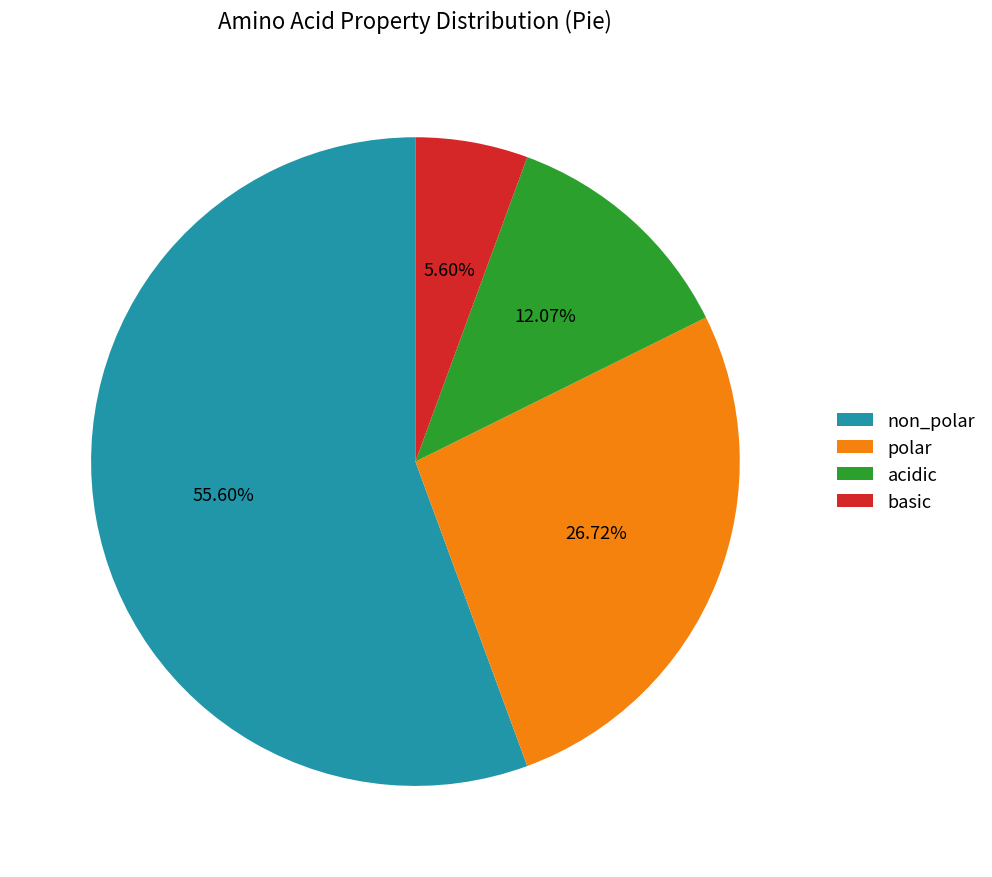

Between non_polar and acidic, which is larger?

non_polar